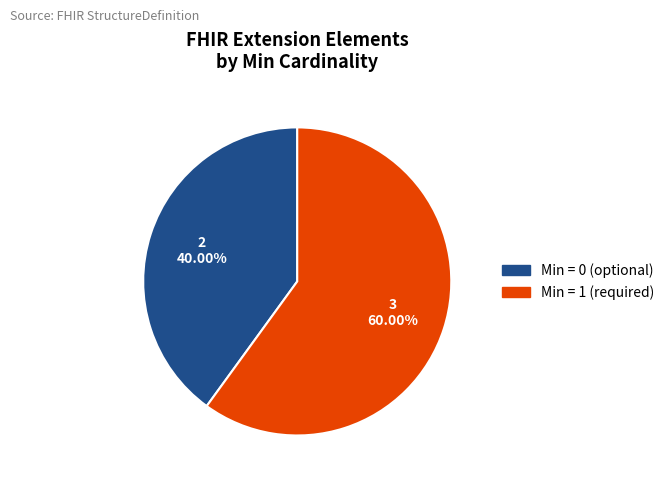

Is there any slice that represents more than half of the pie?

Yes